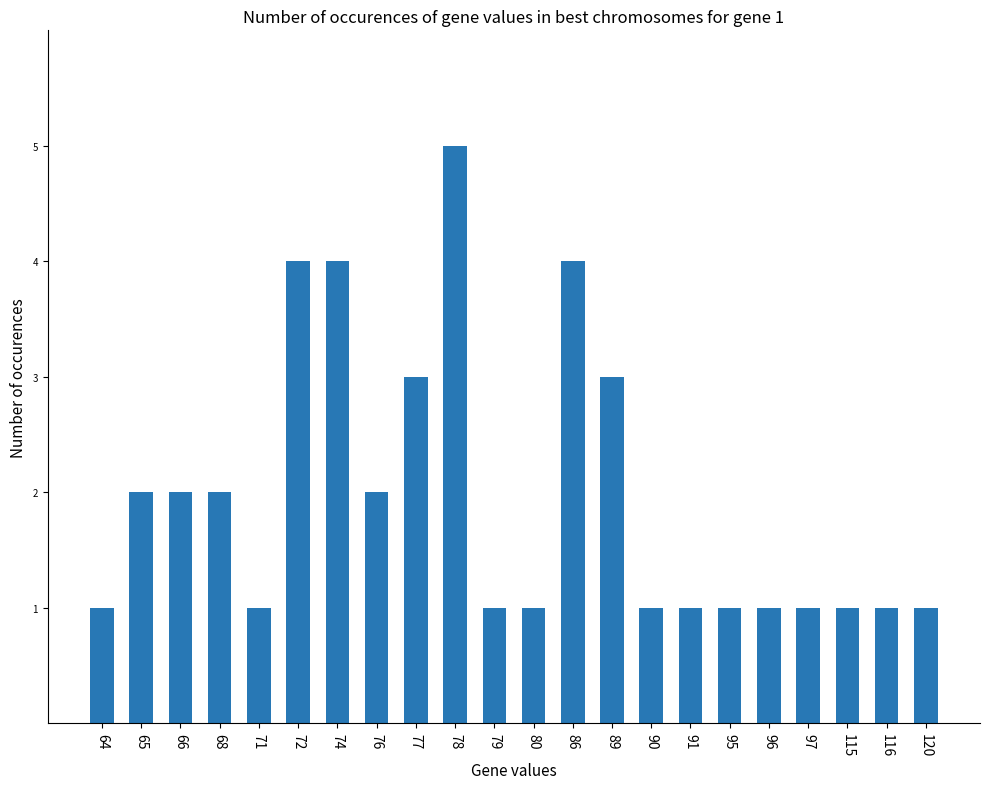

What is the difference between the second highest and minimum values?

3